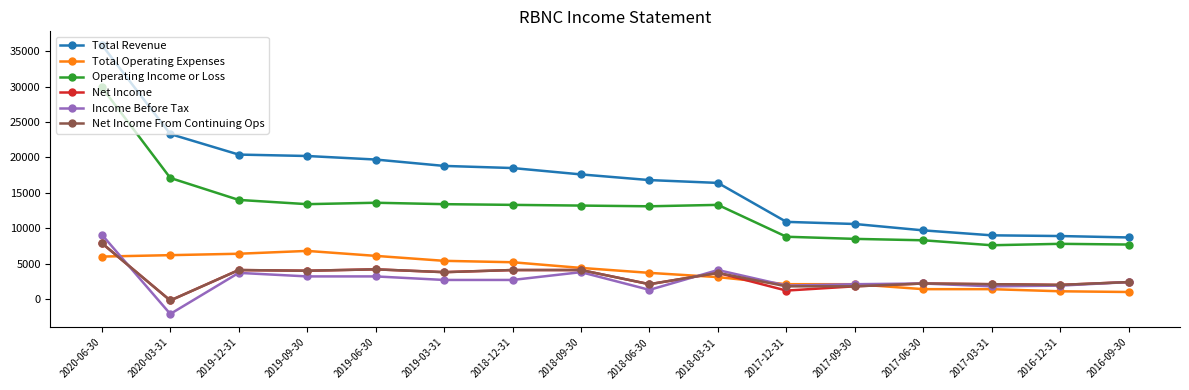

How many lines are shown in the chart?

6